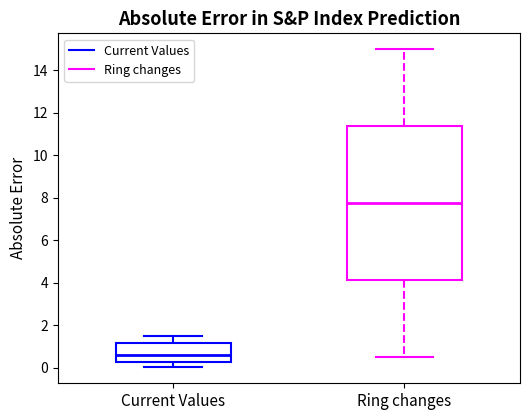

Reading left to right, read every box against the y-axis: the position of its median line, the range the box covers, and the ends of its whiskers. The values are not printed on the chart, so give them approximately, as read against the axis.

Current Values: median 0.6, box 0.2 to 1.2, whiskers 0.0 to 1.4
Ring changes: median 7.8, box 4.2 to 11.4, whiskers 0.6 to 15.0